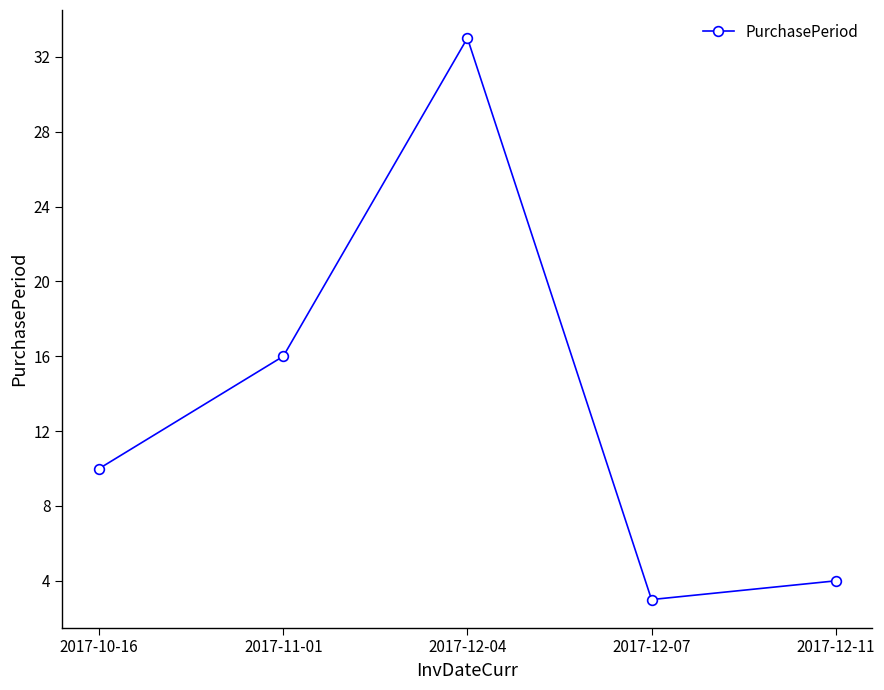

What is the approximate value at 2017-12-11?

4